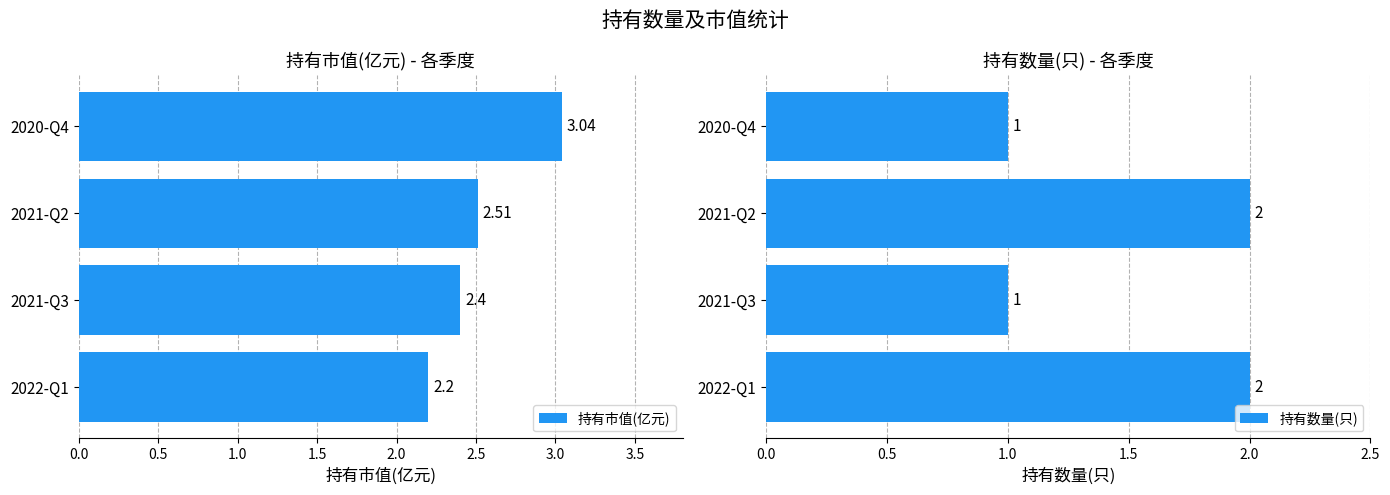

Is it true that 持有数量(只) equals 2 at 2022-Q1?

True